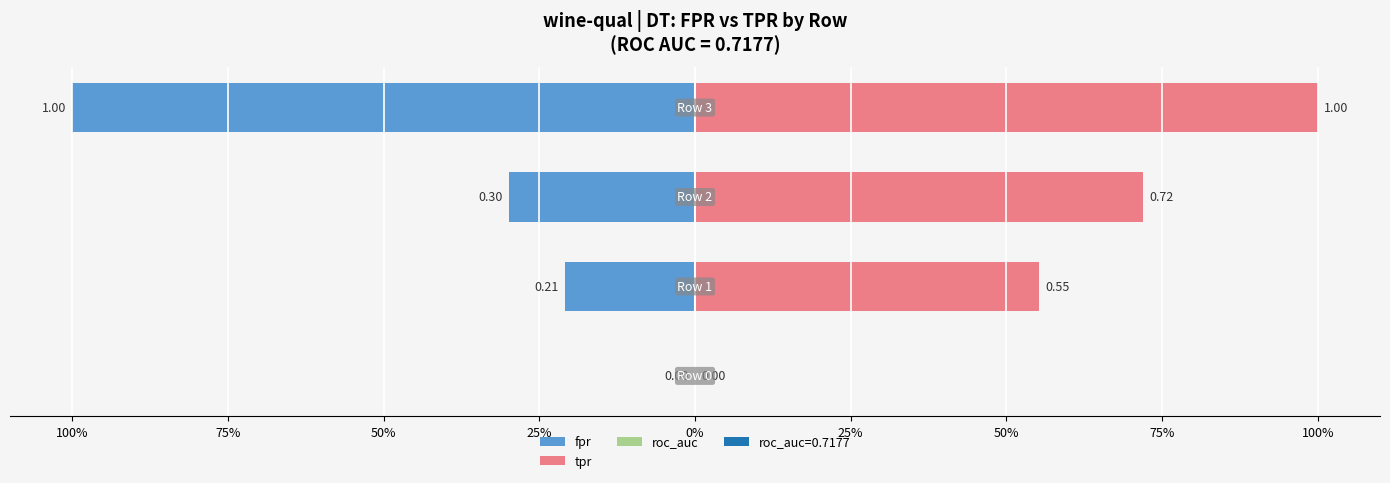

True or false: tpr has a value of 1.0 at 25%.

True